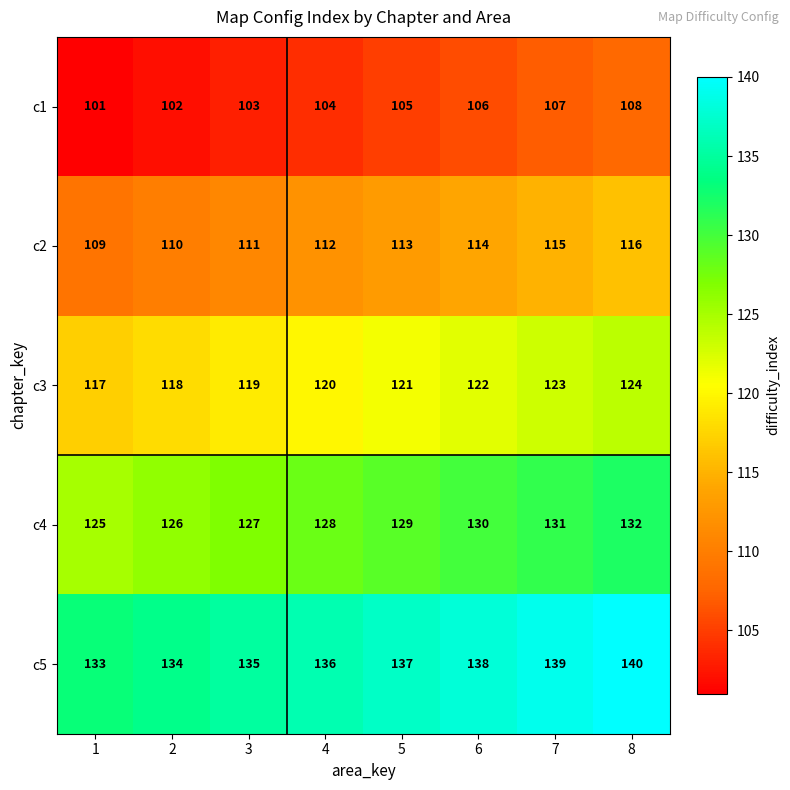

Is it true that c3 equals 200 at 2?

False